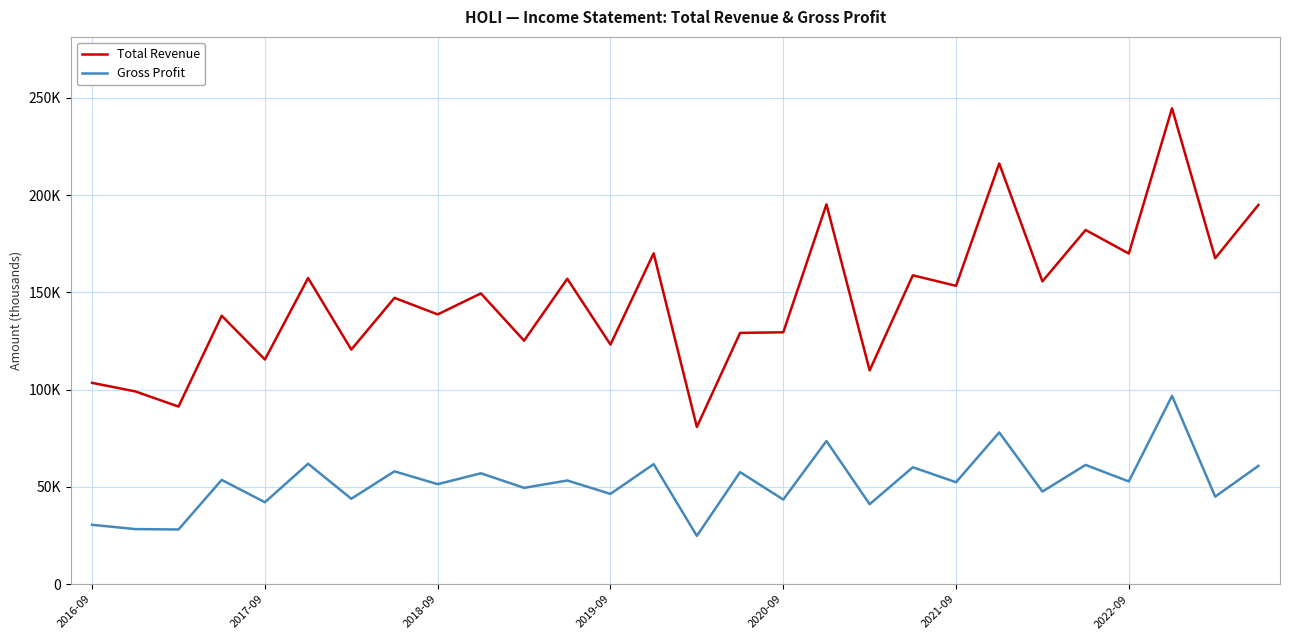

What are all the series names shown in the legend?

Total Revenue, Gross Profit